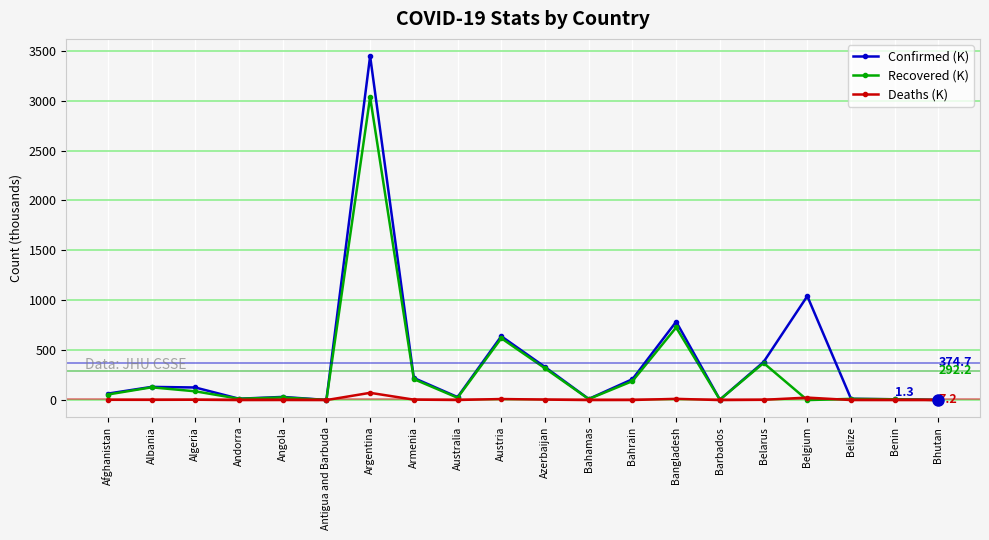

List the series in order of their peak value, lowest first.

Deaths (K), Recovered (K), Confirmed (K)